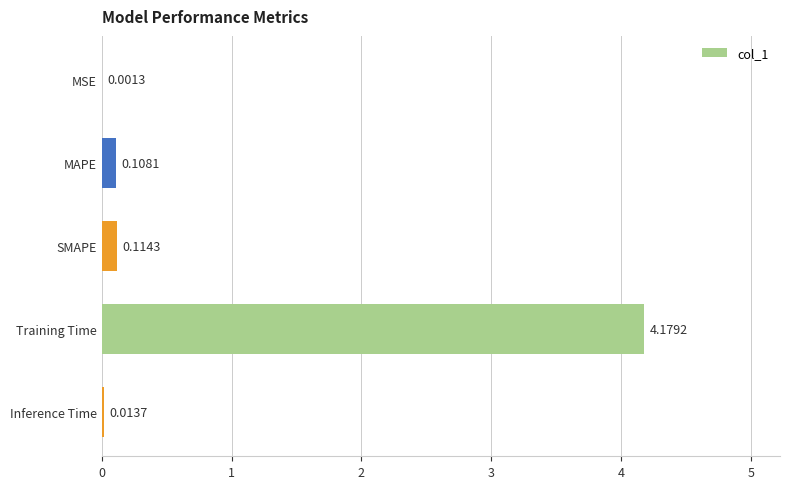

Which has a higher value, Training Time or Inference Time?

Training Time